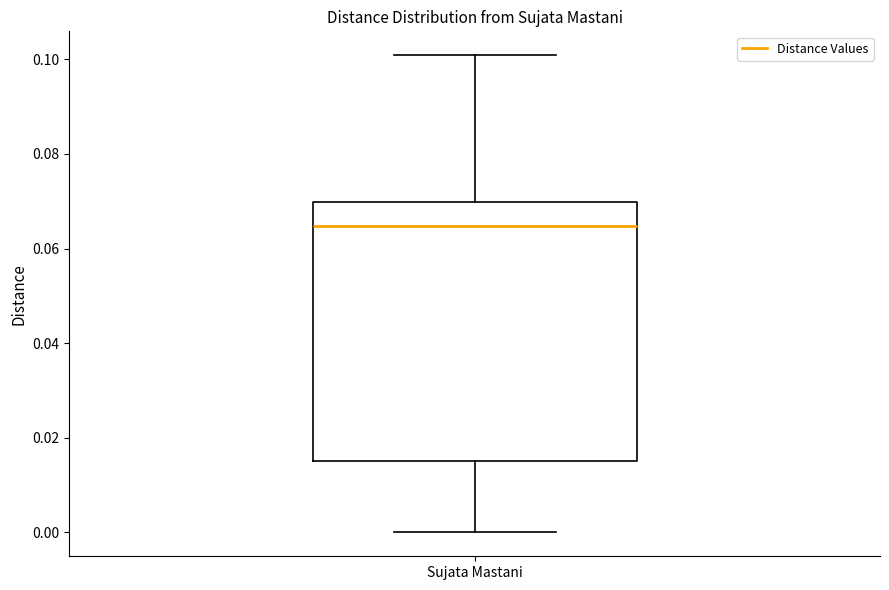

Read this box plot against the y-axis: the position of the median line, the range covered by the box, and the ends of both whiskers. The values are not printed on the chart, so give them approximately, as read against the axis.

median 0.064, box 0.016 to 0.070, whiskers 0.000 to 0.100